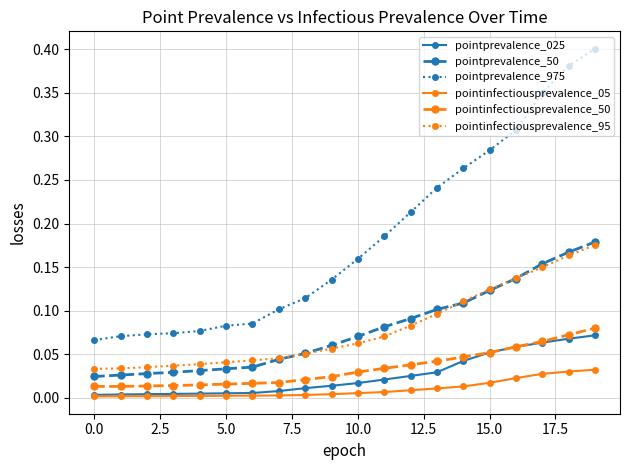

Which series has the largest range (max minus min)?

pointprevalence_975